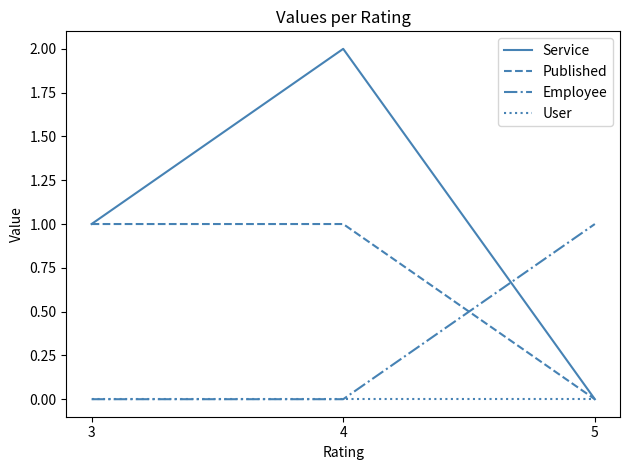

Which series has the largest range (max minus min)?

Service